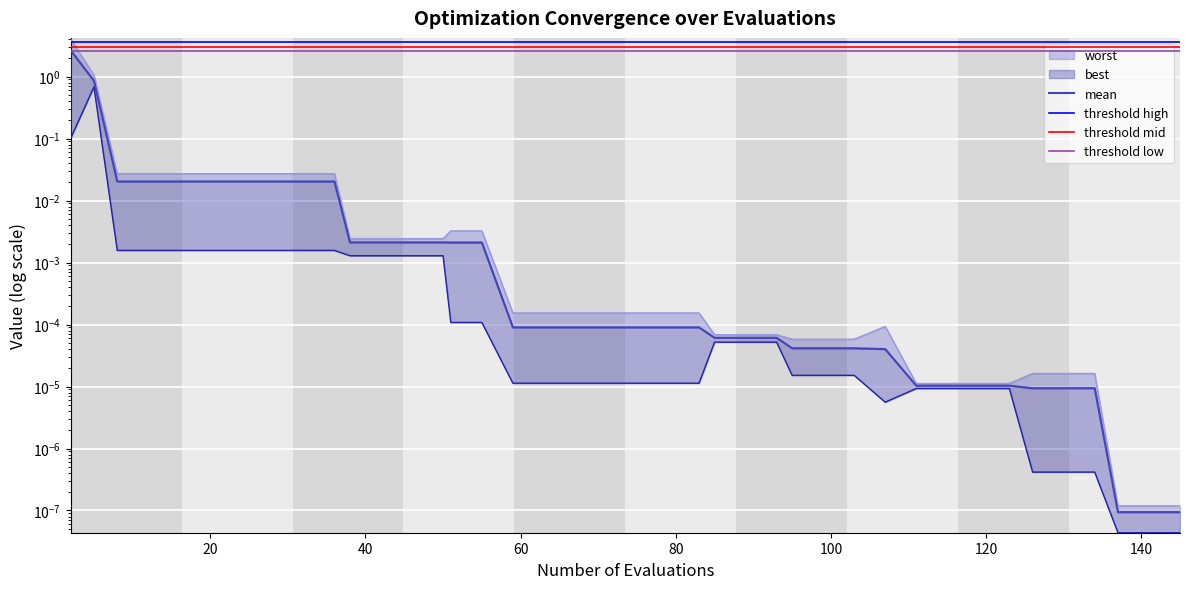

Is the value of mean at 35 greater than the value of worst at 30?

No